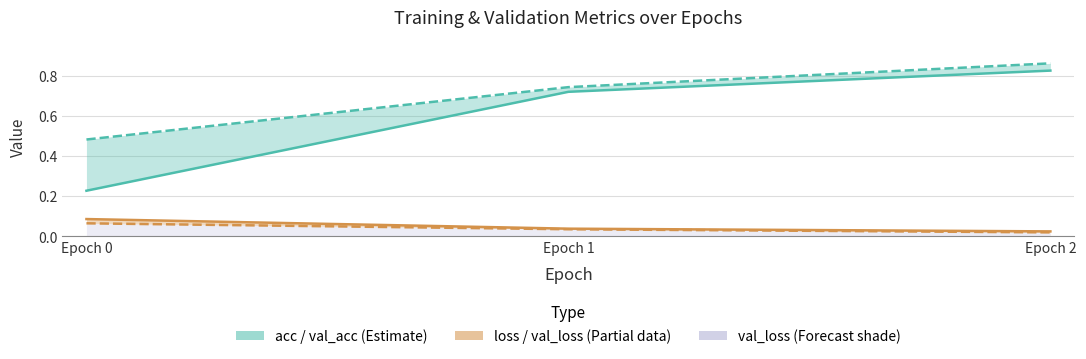

Rank the categories by loss value from lowest to highest.

2, 1, 0